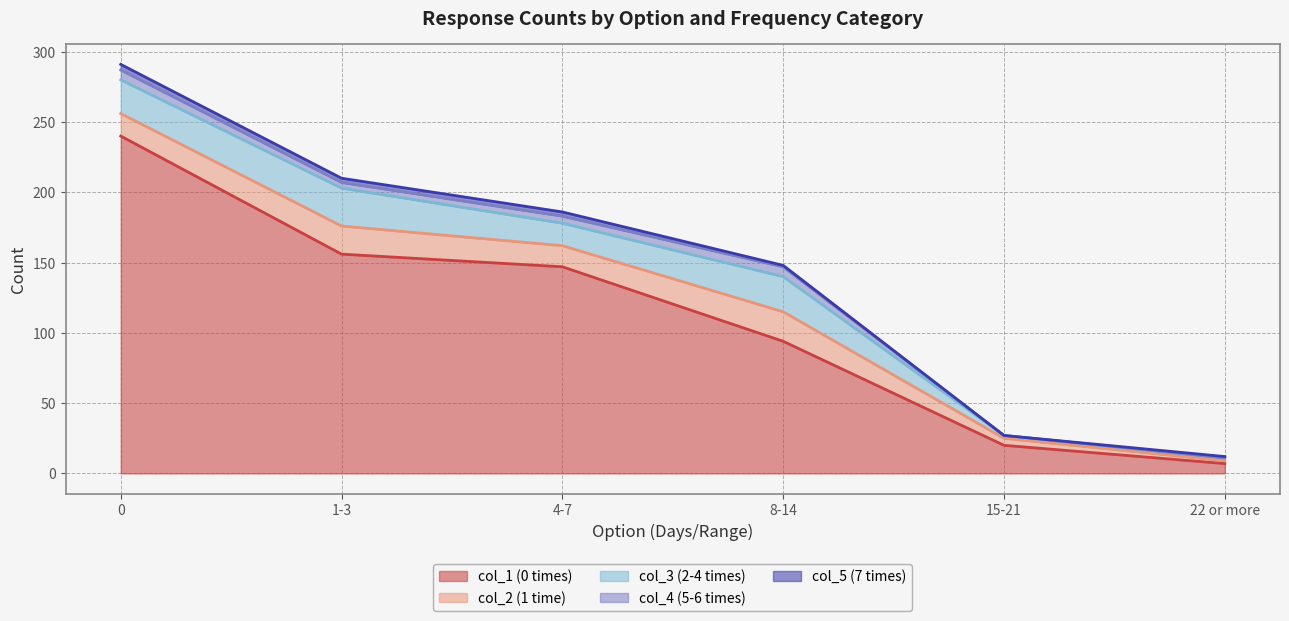

Where is the first local maximum for col_3 (2-4 times)?

1-3